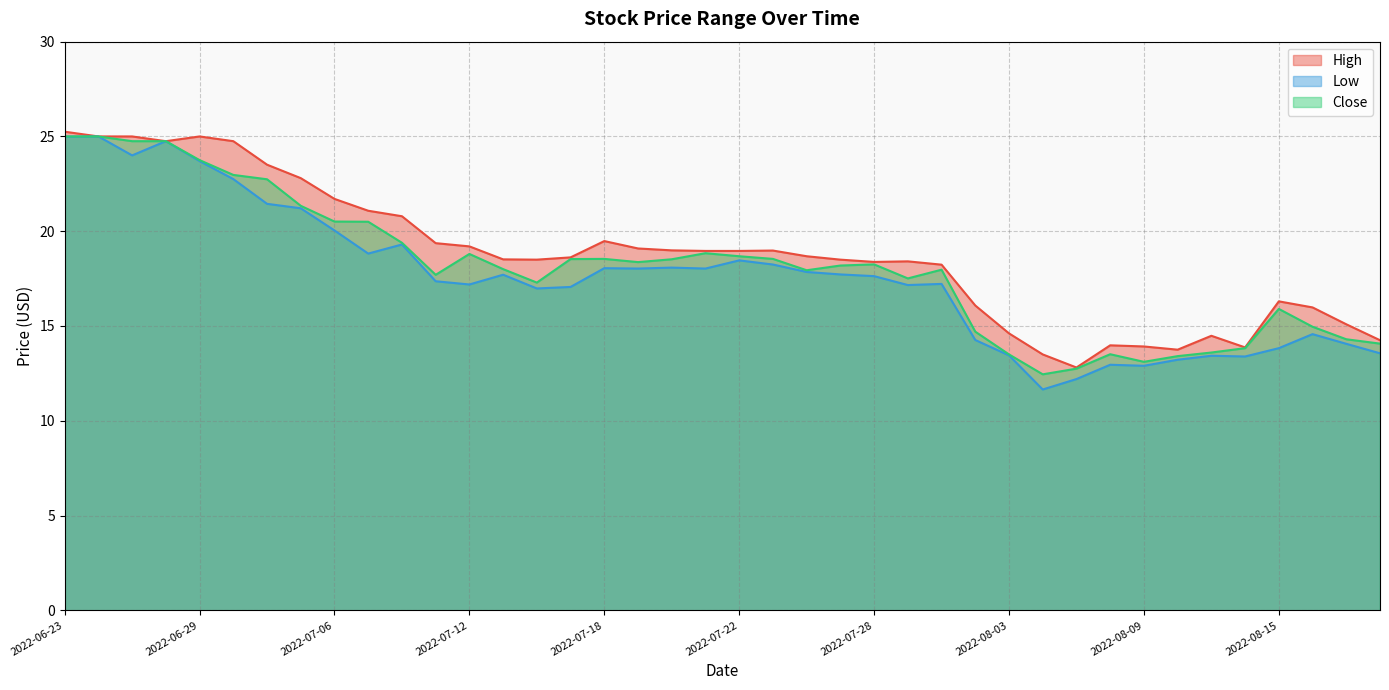

What is the total value across all series at 2022-08-12?

41.1